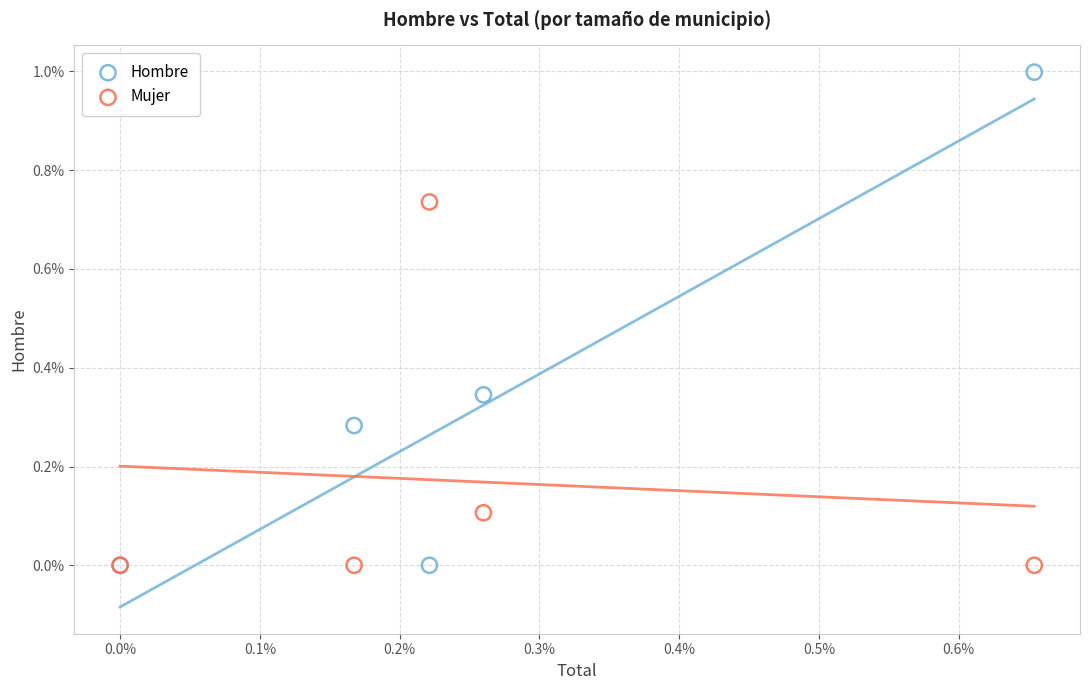

Which series contains the highest Y value?

Hombre